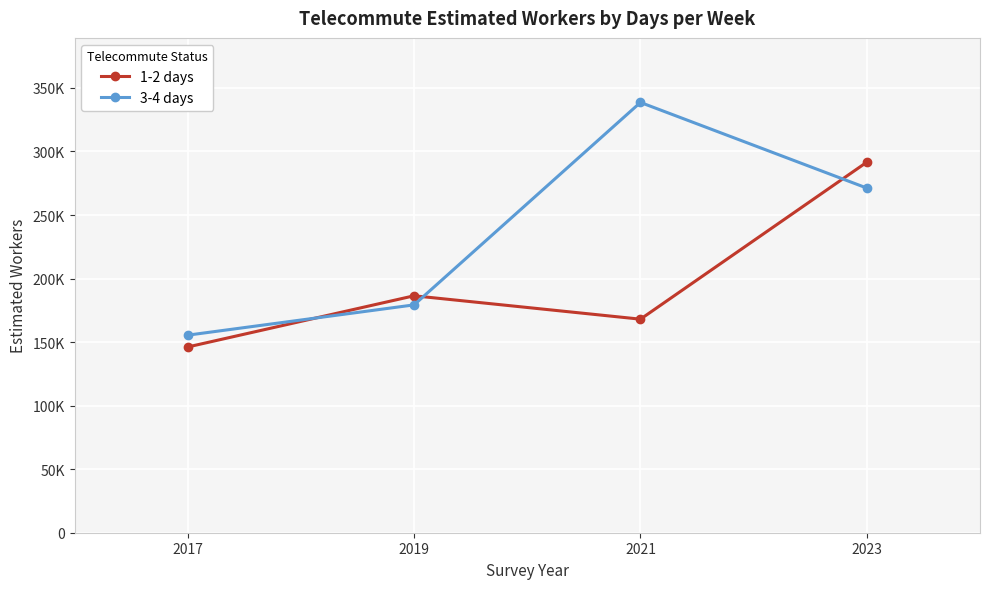

At how many categories does at least one series exceed 151993?

4